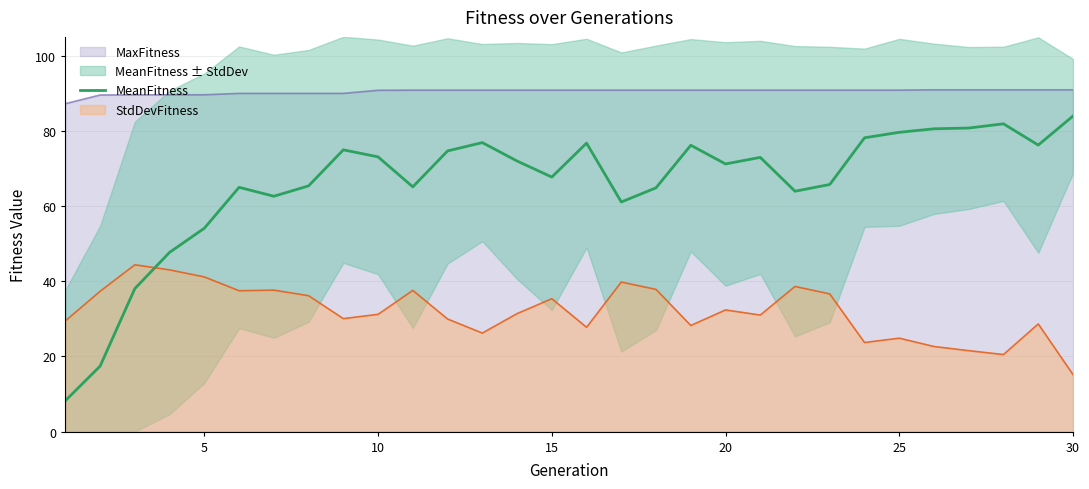

True or false: MeanFitness and MaxFitness cross at least once.

False